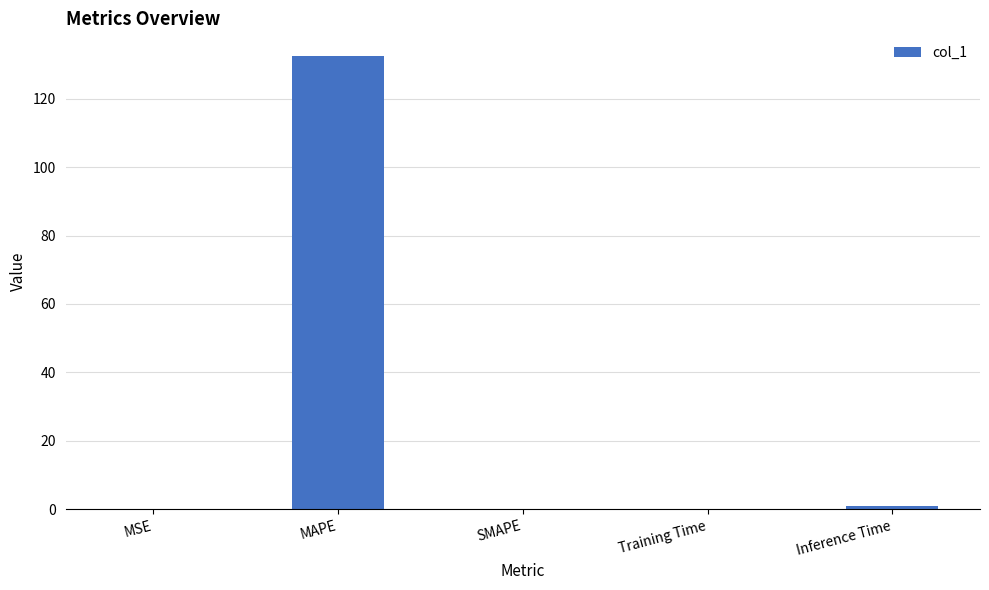

What is the sum of all values?

133.5